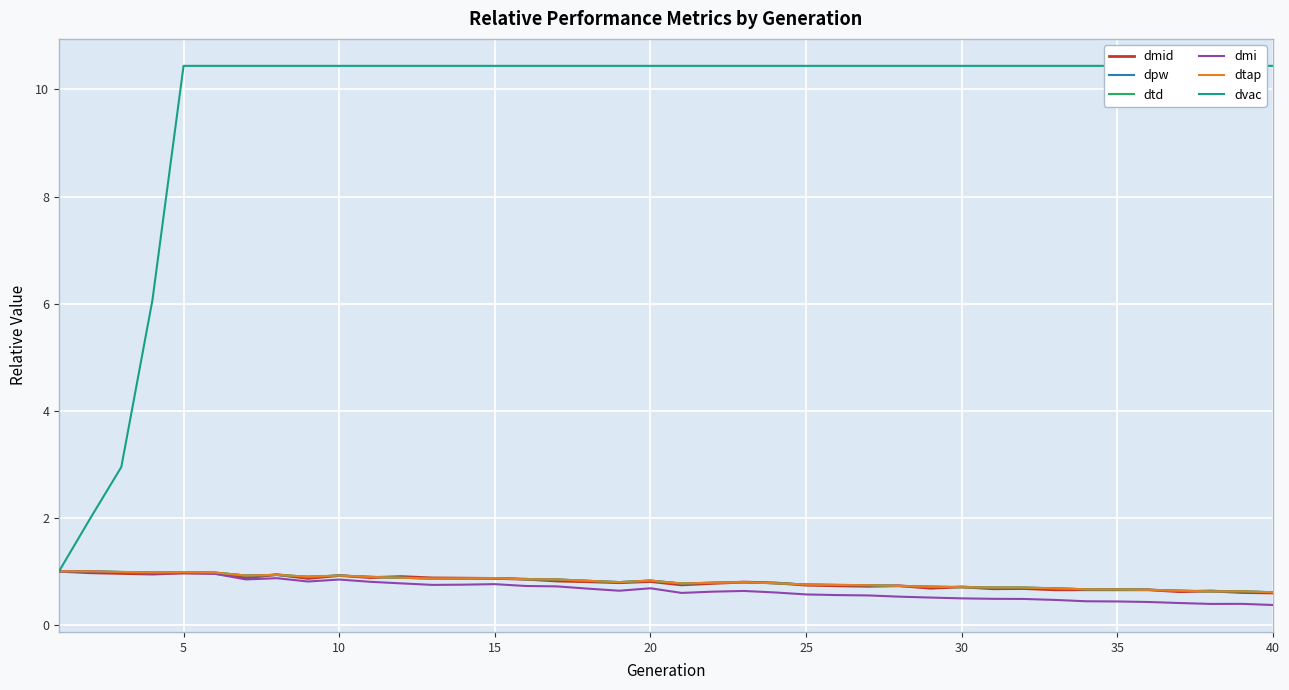

Between 20 and 9, which is larger?

9